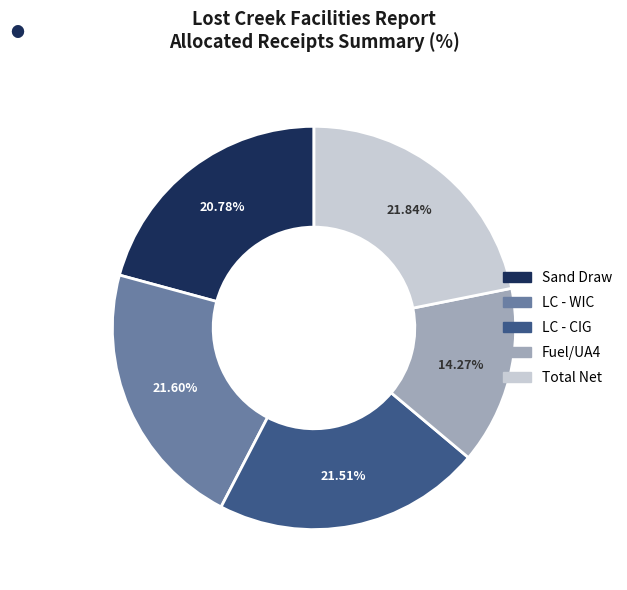

Which has a higher value, Sand Draw or Total Net?

Total Net